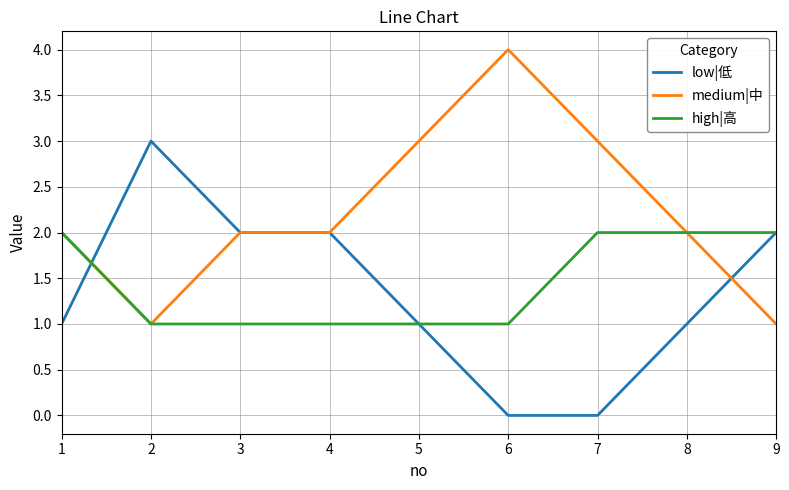

Is the value of high|高 at 7 greater than the value of medium|中 at 2?

Yes